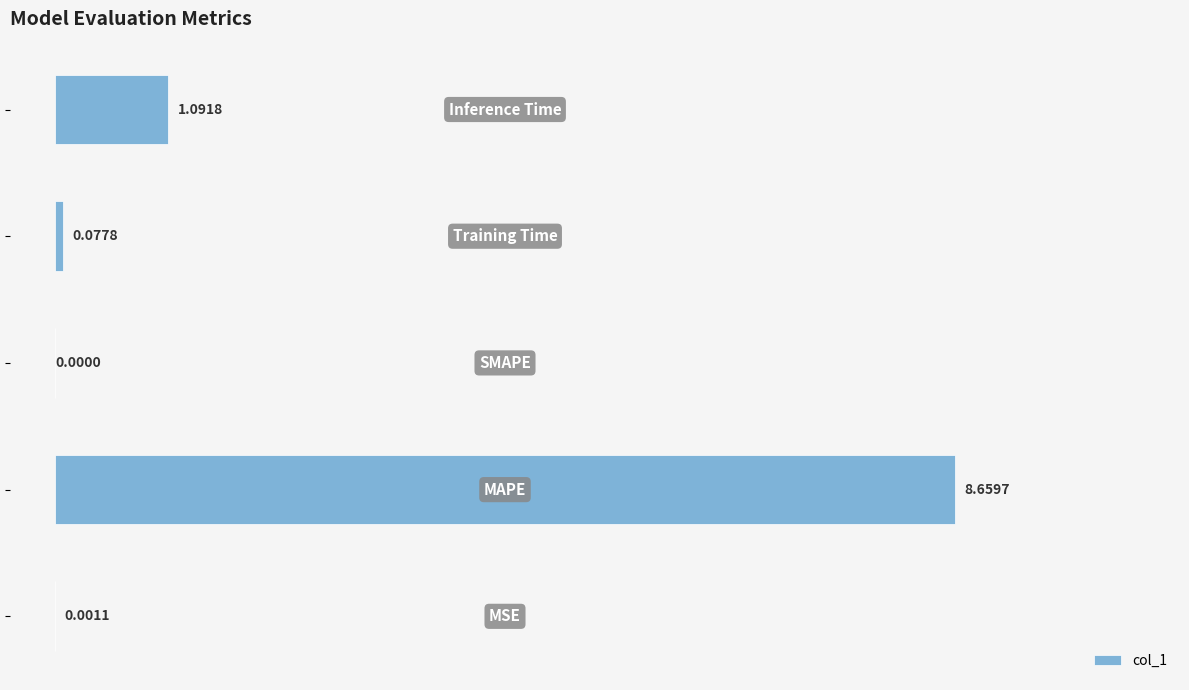

How many positive values are there?

4